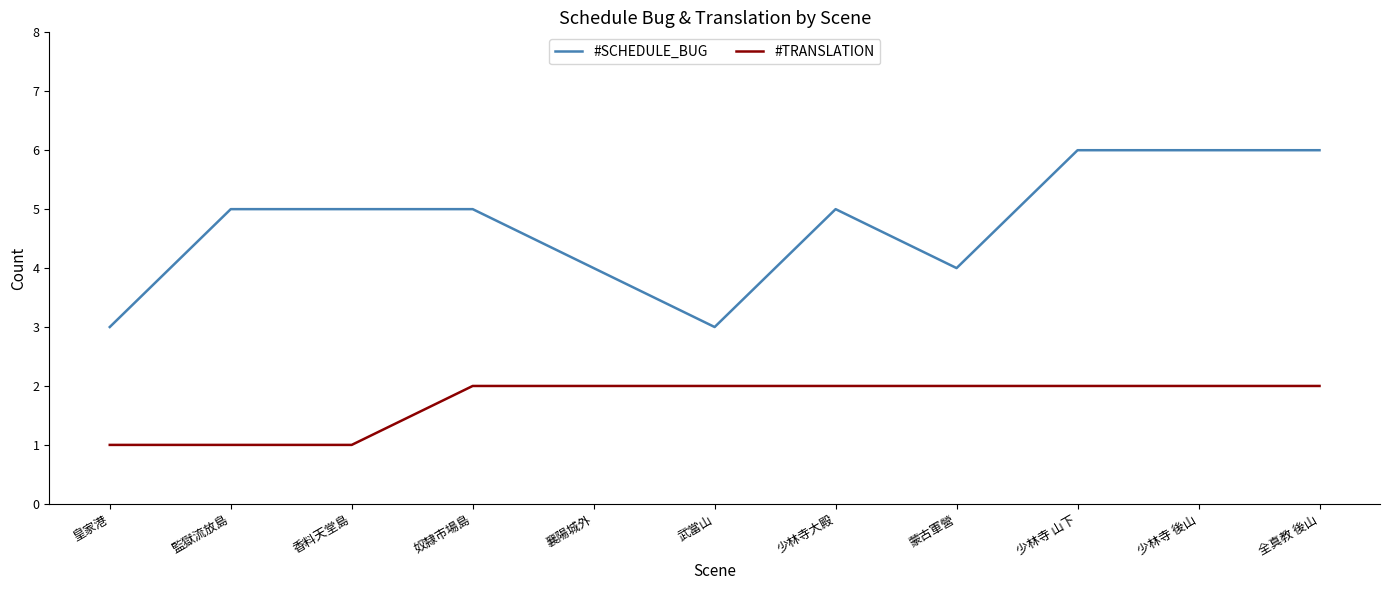

What is the difference between the maximum and second lowest values in the #TRANSLATION series?

1